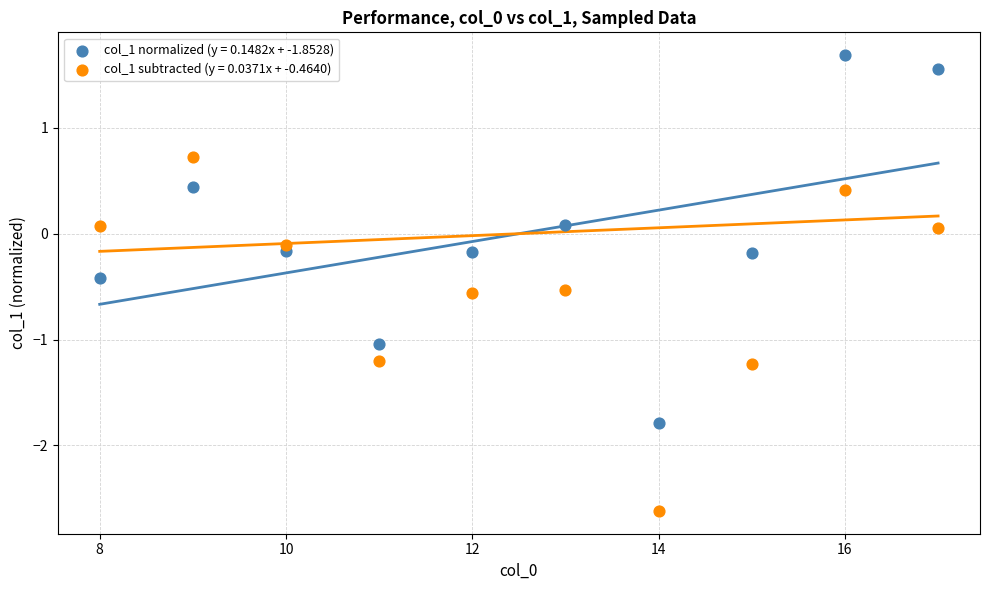

Which series reaches the maximum Y coordinate?

col_1 normalized (y = 0.1482x + -1.8528)